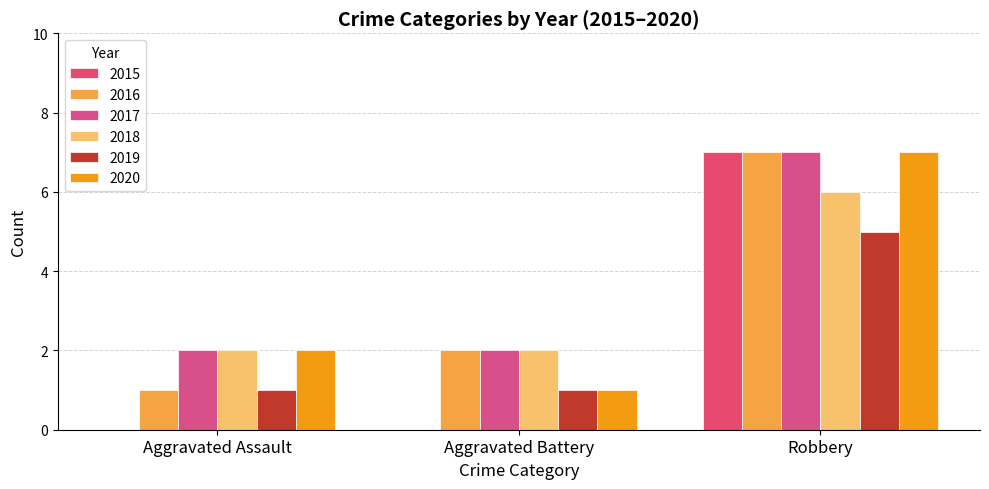

Reading left to right, list all the values displayed in this chart.

2015: Aggravated Assault=0	Aggravated Battery=0	Robbery=7
2016: Aggravated Assault=1	Aggravated Battery=2	Robbery=7
2017: Aggravated Assault=2	Aggravated Battery=2	Robbery=7
2018: Aggravated Assault=2	Aggravated Battery=2	Robbery=6
2019: Aggravated Assault=1	Aggravated Battery=1	Robbery=5
2020: Aggravated Assault=2	Aggravated Battery=1	Robbery=7